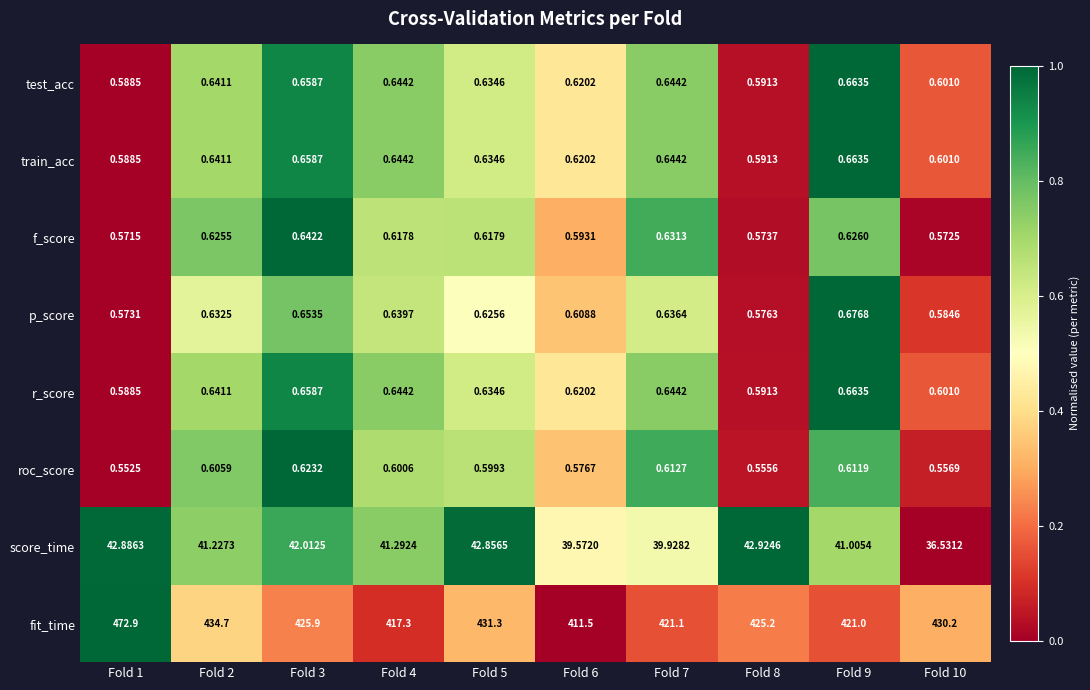

Which series changed the most between Fold 1 and Fold 8?

fit_time